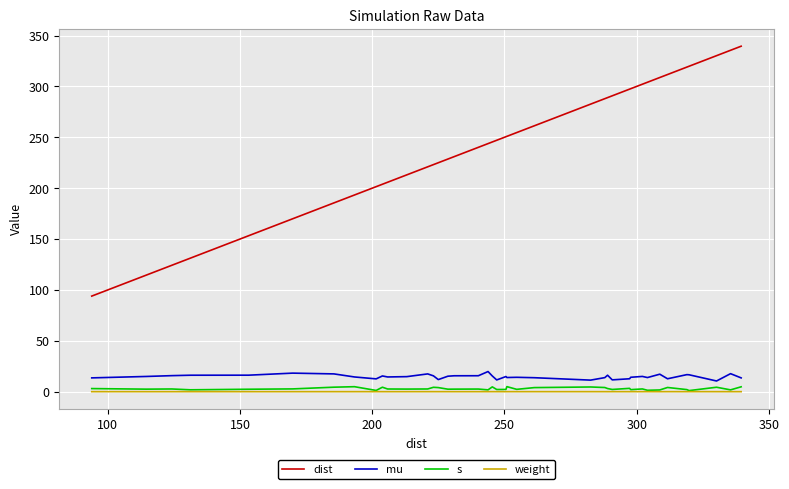

True or false: dist and s cross at least once.

False